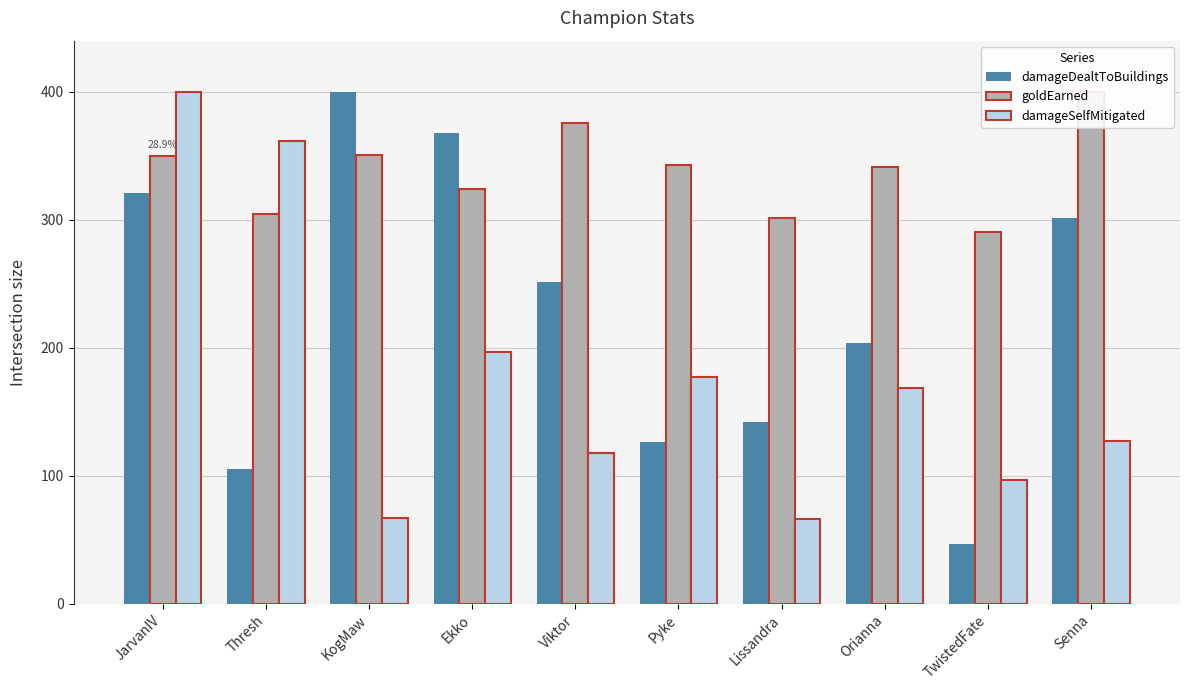

What is the spread (max minus min) of values at JarvanIV?

78.9